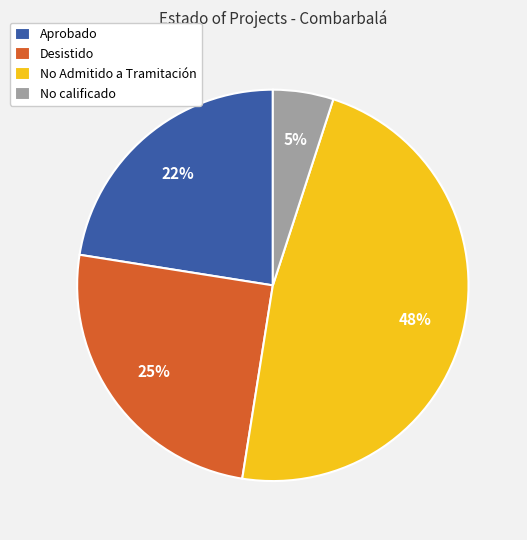

How many slices are in this pie chart?

4